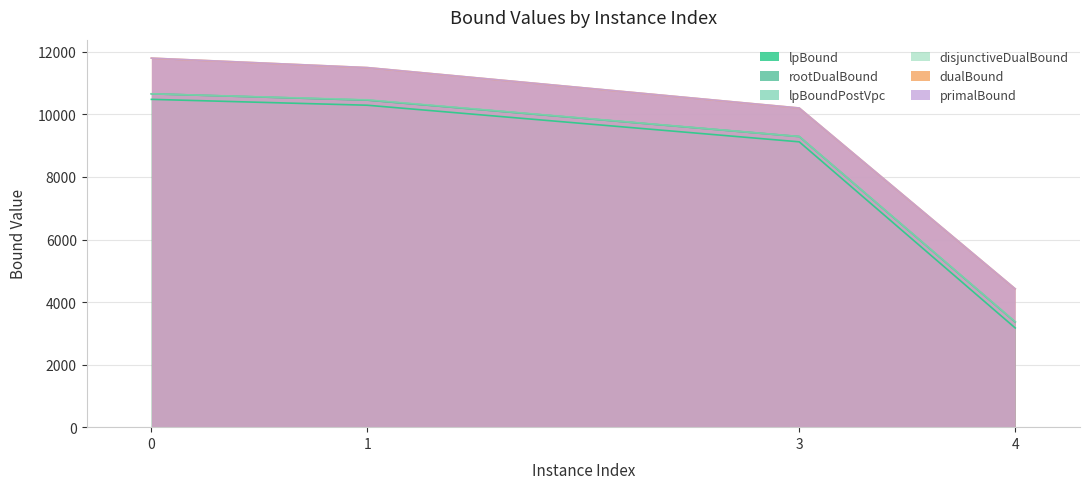

Reading right to left, extract all data points from this chart.

lpBound: 4=3172.2	3=9124.2	1=10294.5	0=10482.8
disjunctiveDualBound: 4=3369.2	3=9295.9	1=10470.7	0=10661.0
lpBoundPostVpc: 4=3364.9	3=9290.8	1=10459.0	0=10659.0
rootDualBound: 4=3361.7	3=9293.6	1=10457.9	0=10659.9
dualBound: 4=4423.7	3=10205.5	1=11497.5	0=11800.0
primalBound: 4=4424.1	3=10206.5	1=11498.6	0=11801.2